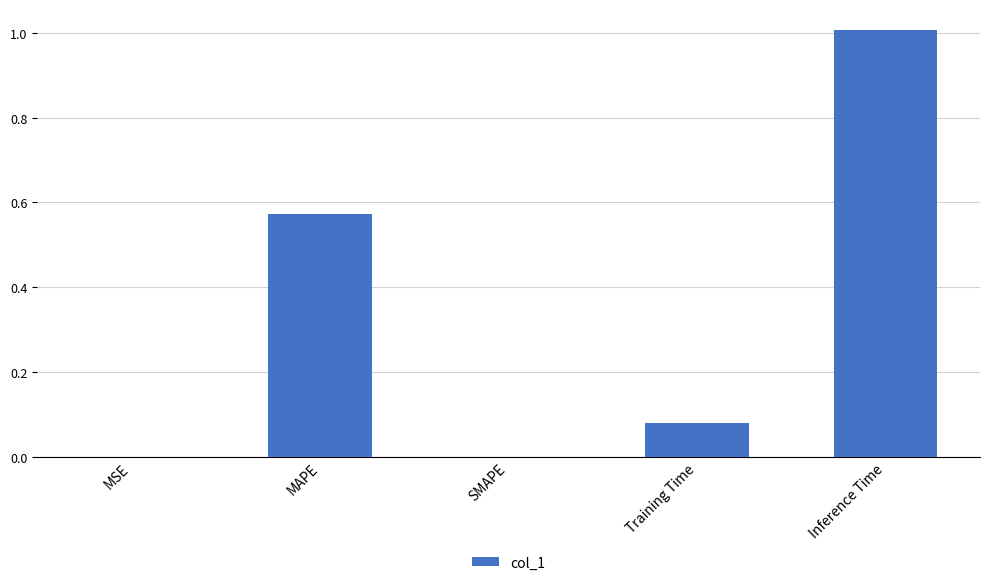

True or false: the data shows -0.6 at SMAPE.

False